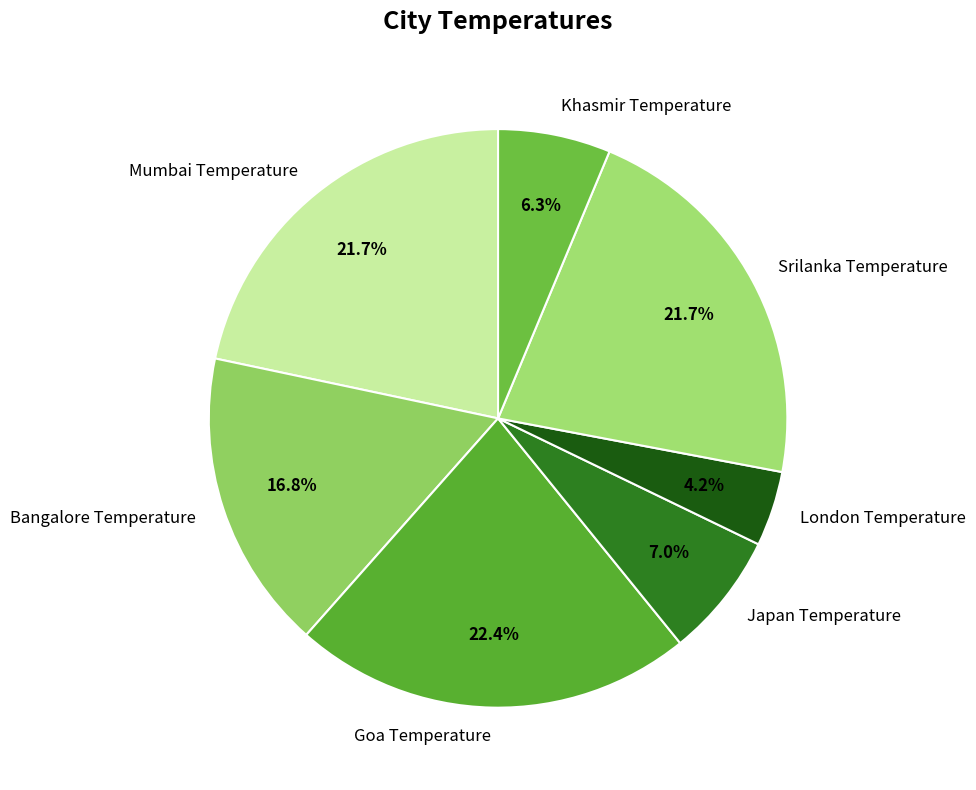

How many segments does this pie chart have?

7